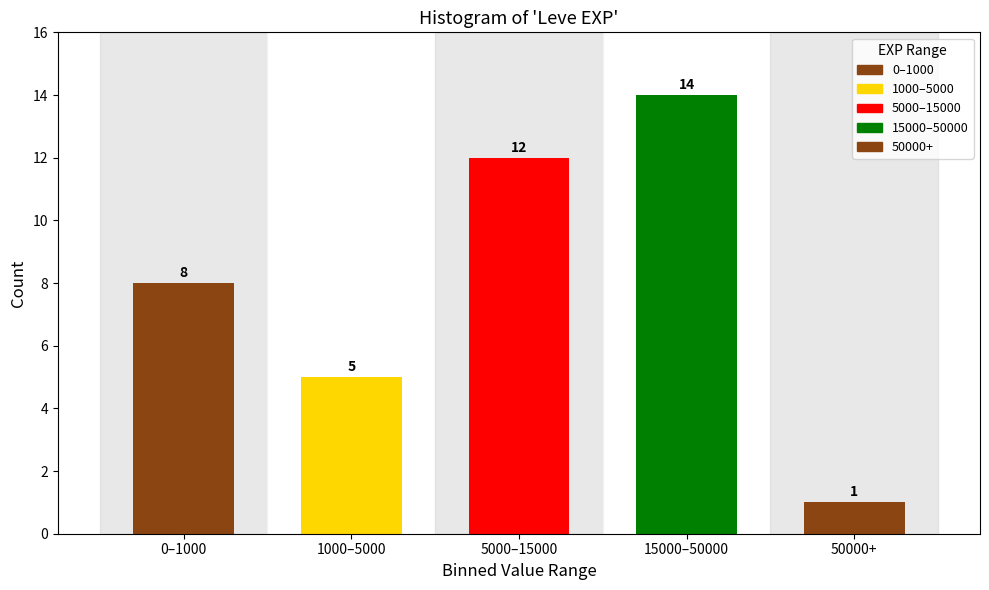

Reading right to left, extract all data points from this chart.

50000+=1	15000–50000=14	5000–15000=12	1000–5000=5	0–1000=8